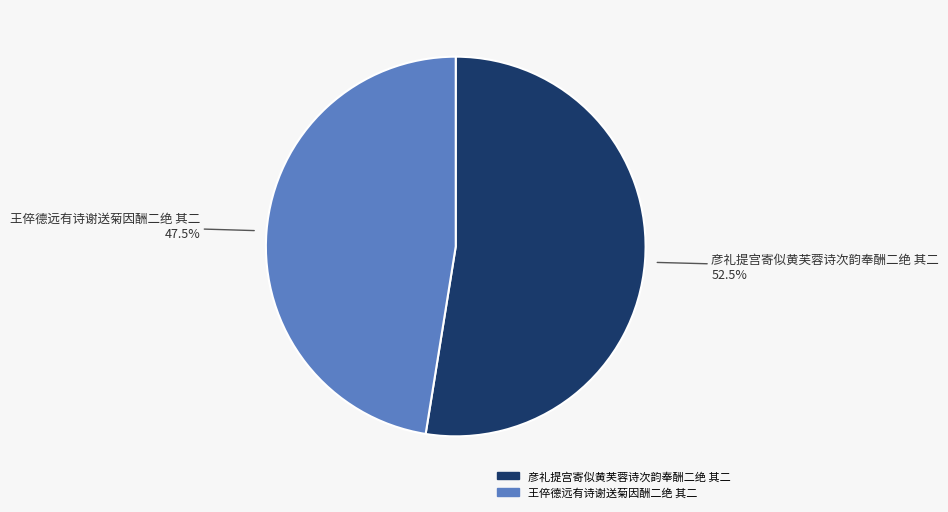

How much of the chart is everything except 彦礼提宫寄似黄芙蓉诗次韵奉酬二绝 其二?

47.5%